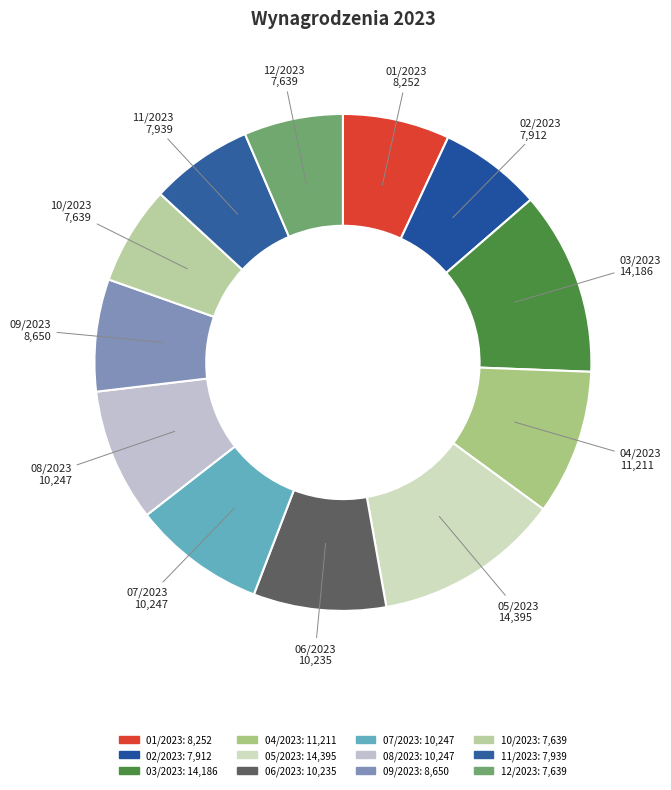

Count the number of slices in the pie.

12